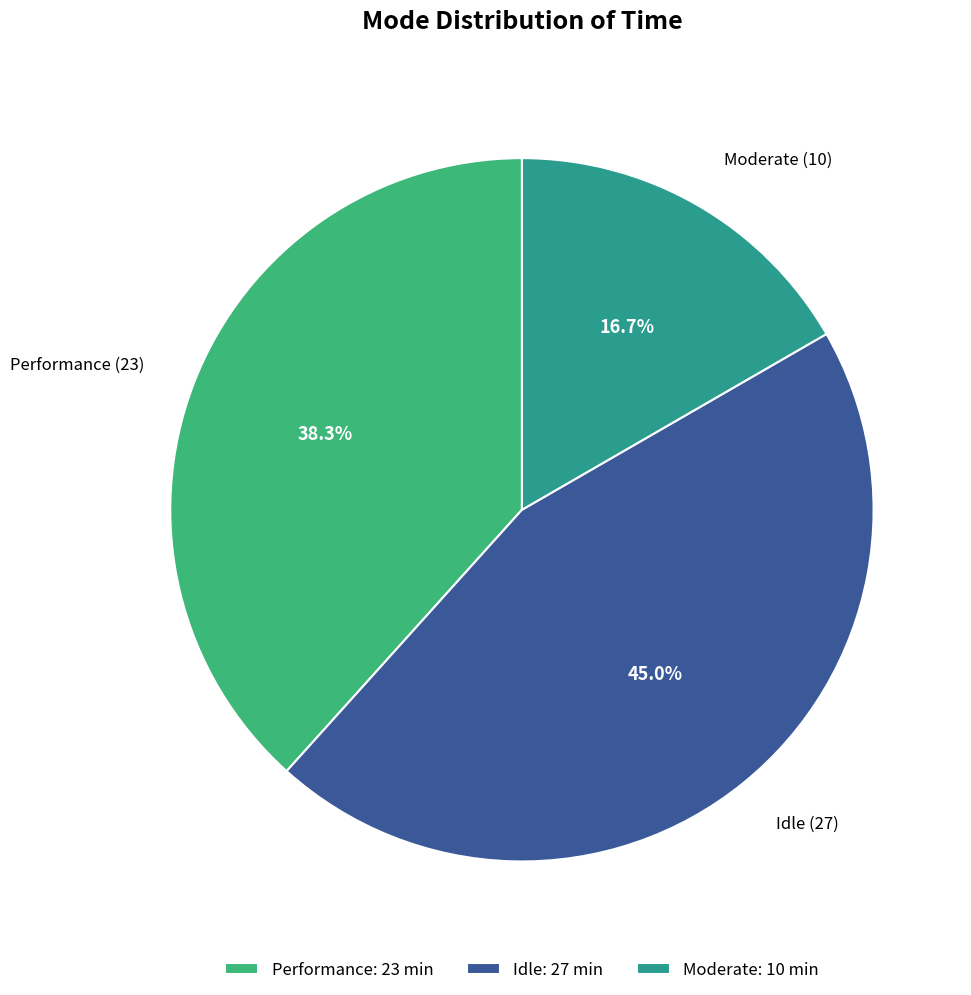

Do Moderate and Idle together represent more than half of the pie?

Yes